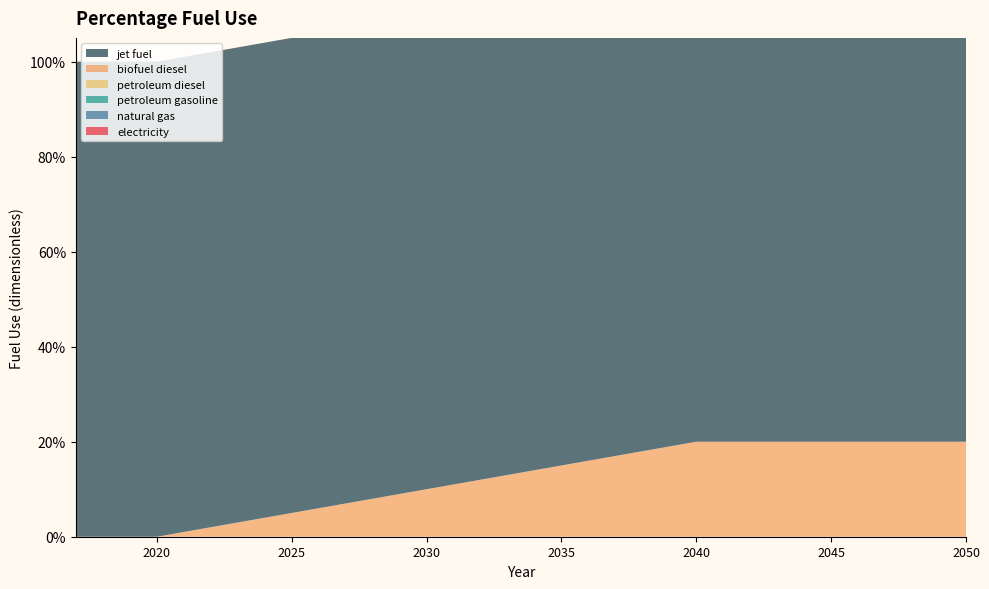

Reading left to right, extract all data points from this chart.

electricity: 0.0	0.0	0.0	0.0	0.0	0.0	0.0	0.0	0.0	0.0	0.0	0.0	0.0	0.0	0.0	0.0	0.0	0.0	0.0	0.0	0.0	0.0	0.0	0.0	0.0	0.0	0.0	0.0	0.0	0.0	0.0	0.0	0.0	0.0
natural gas: 0.0	0.0	0.0	0.0	0.0	0.0	0.0	0.0	0.0	0.0	0.0	0.0	0.0	0.0	0.0	0.0	0.0	0.0	0.0	0.0	0.0	0.0	0.0	0.0	0.0	0.0	0.0	0.0	0.0	0.0	0.0	0.0	0.0	0.0
petroleum gasoline: 0.0	0.0	0.0	0.0	0.0	0.0	0.0	0.0	0.0	0.0	0.0	0.0	0.0	0.0	0.0	0.0	0.0	0.0	0.0	0.0	0.0	0.0	0.0	0.0	0.0	0.0	0.0	0.0	0.0	0.0	0.0	0.0	0.0	0.0
petroleum diesel: 0.0	0.0	0.0	0.0	0.0	0.0	0.0	0.0	0.0	0.0	0.0	0.0	0.0	0.0	0.0	0.0	0.0	0.0	0.0	0.0	0.0	0.0	0.0	0.0	0.0	0.0	0.0	0.0	0.0	0.0	0.0	0.0	0.0	0.0
biofuel diesel: 0.0	0.0	0.0	0.0	0.0	0.0	0.0	0.0	0.1	0.1	0.1	0.1	0.1	0.1	0.1	0.1	0.1	0.1	0.1	0.2	0.2	0.2	0.2	0.2	0.2	0.2	0.2	0.2	0.2	0.2	0.2	0.2	0.2	0.2
jet fuel: 1.0	1.0	1.0	1.0	1.0	1.0	1.0	1.0	1.0	1.0	1.0	1.0	1.0	1.0	1.0	1.0	1.0	1.0	1.0	1.0	1.0	1.0	1.0	1.0	1.0	1.0	1.0	1.0	1.0	1.0	1.0	1.0	1.0	1.0